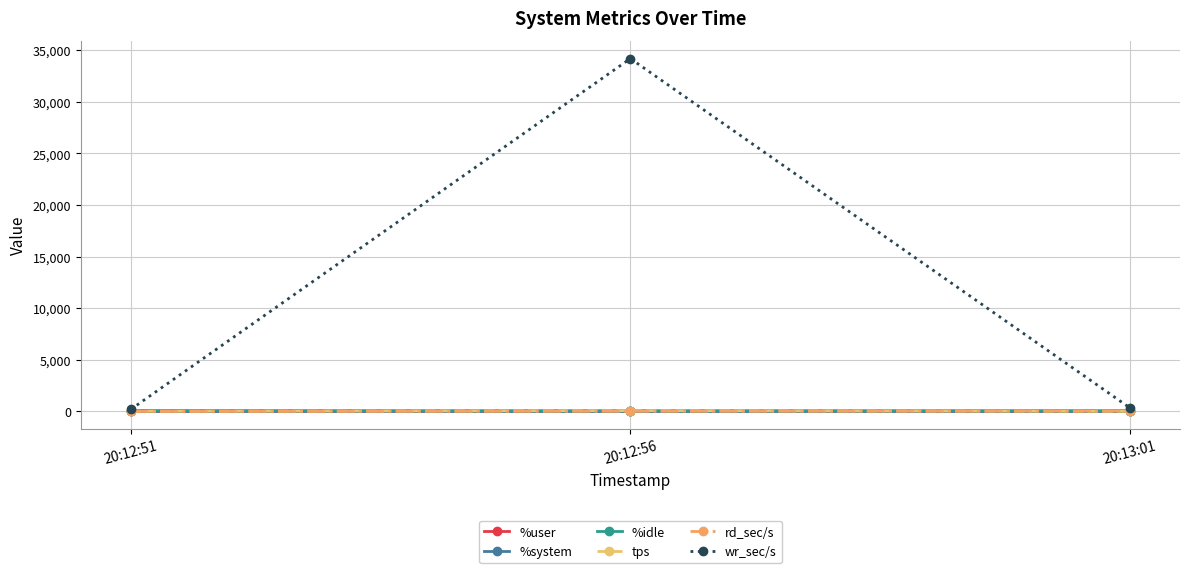

Is it true that %user equals 35.2 at 20:12:56?

True